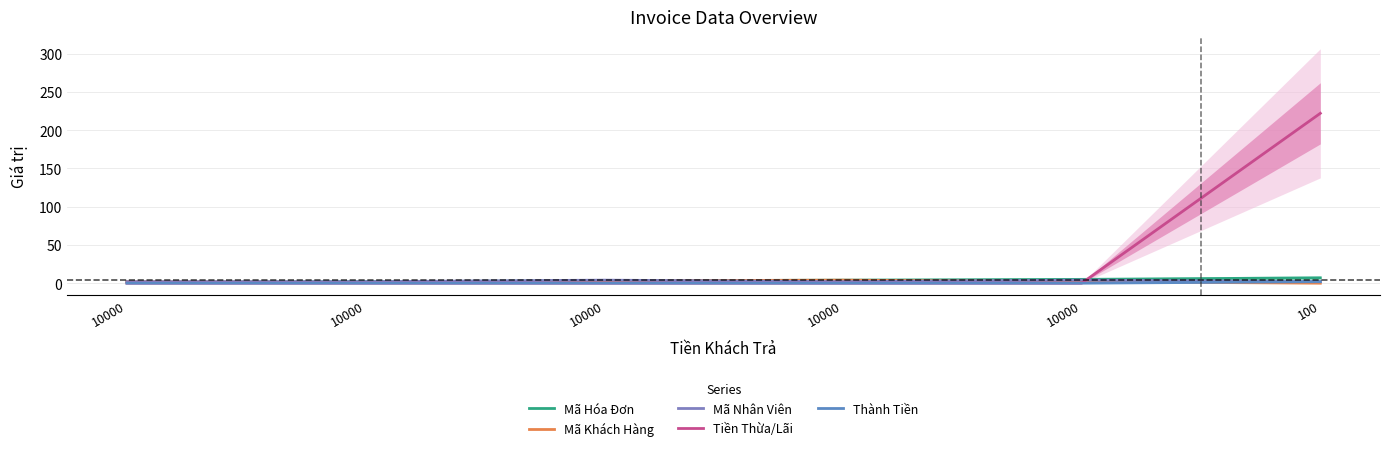

What is the maximum value shown in the chart?

222